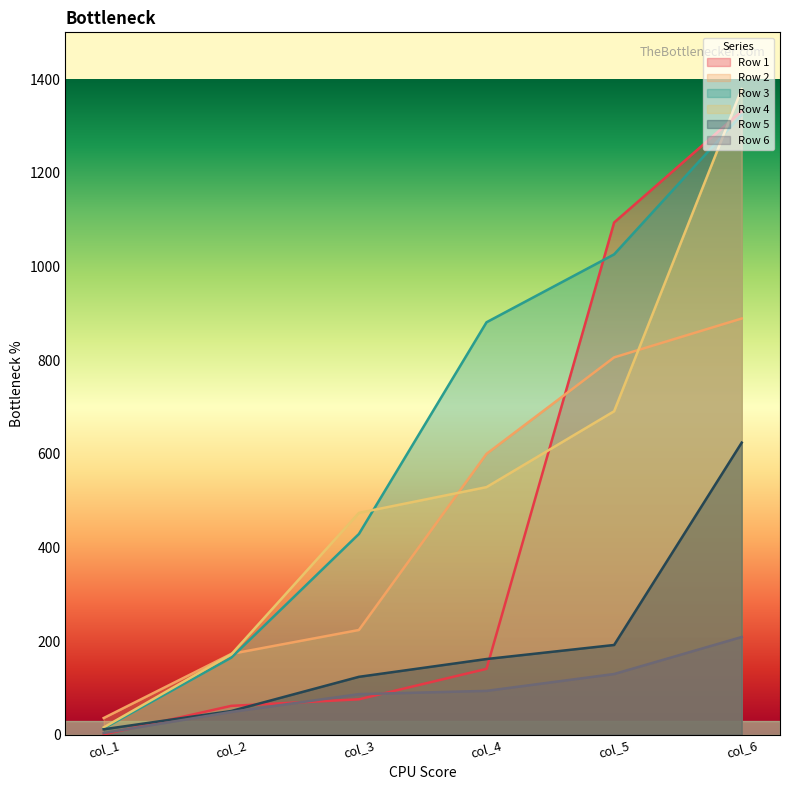

Between col_2 and col_3, which series saw the biggest shift?

Row 4